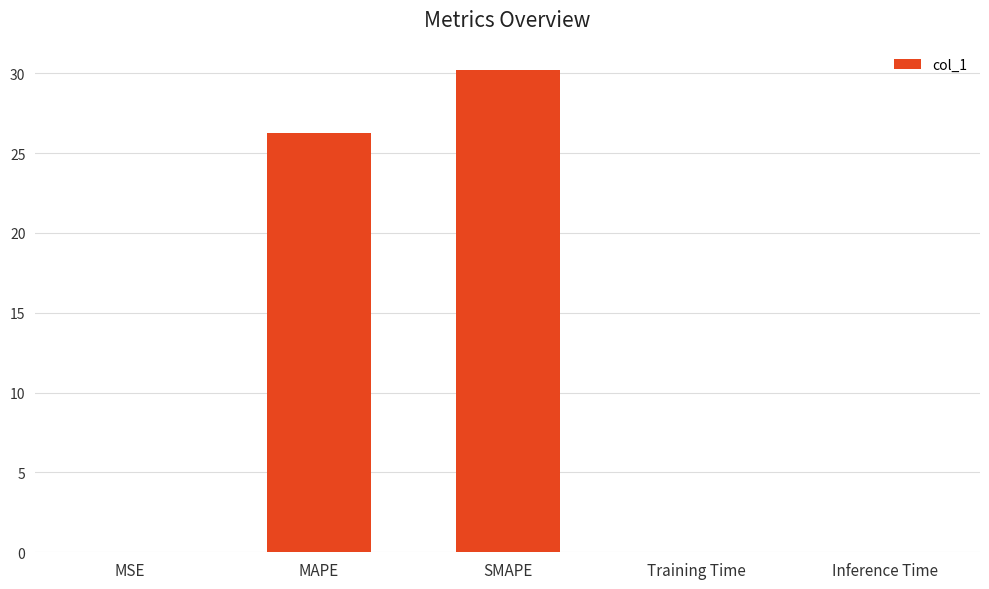

True or false: the data shows 52.8 at SMAPE.

False